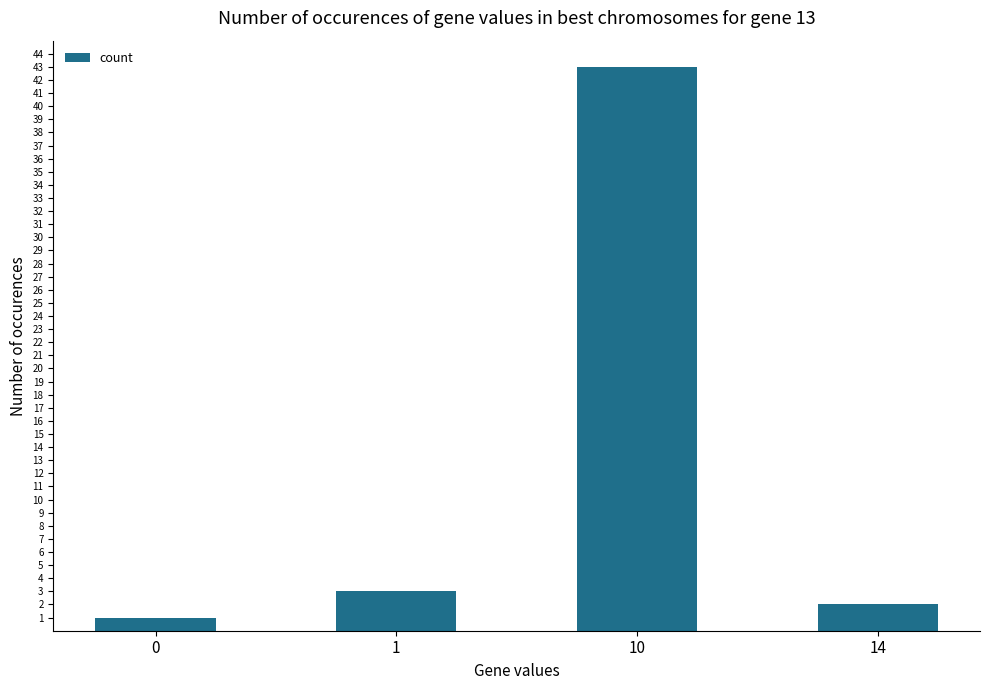

What is the change in value from 0 to 1?

+2